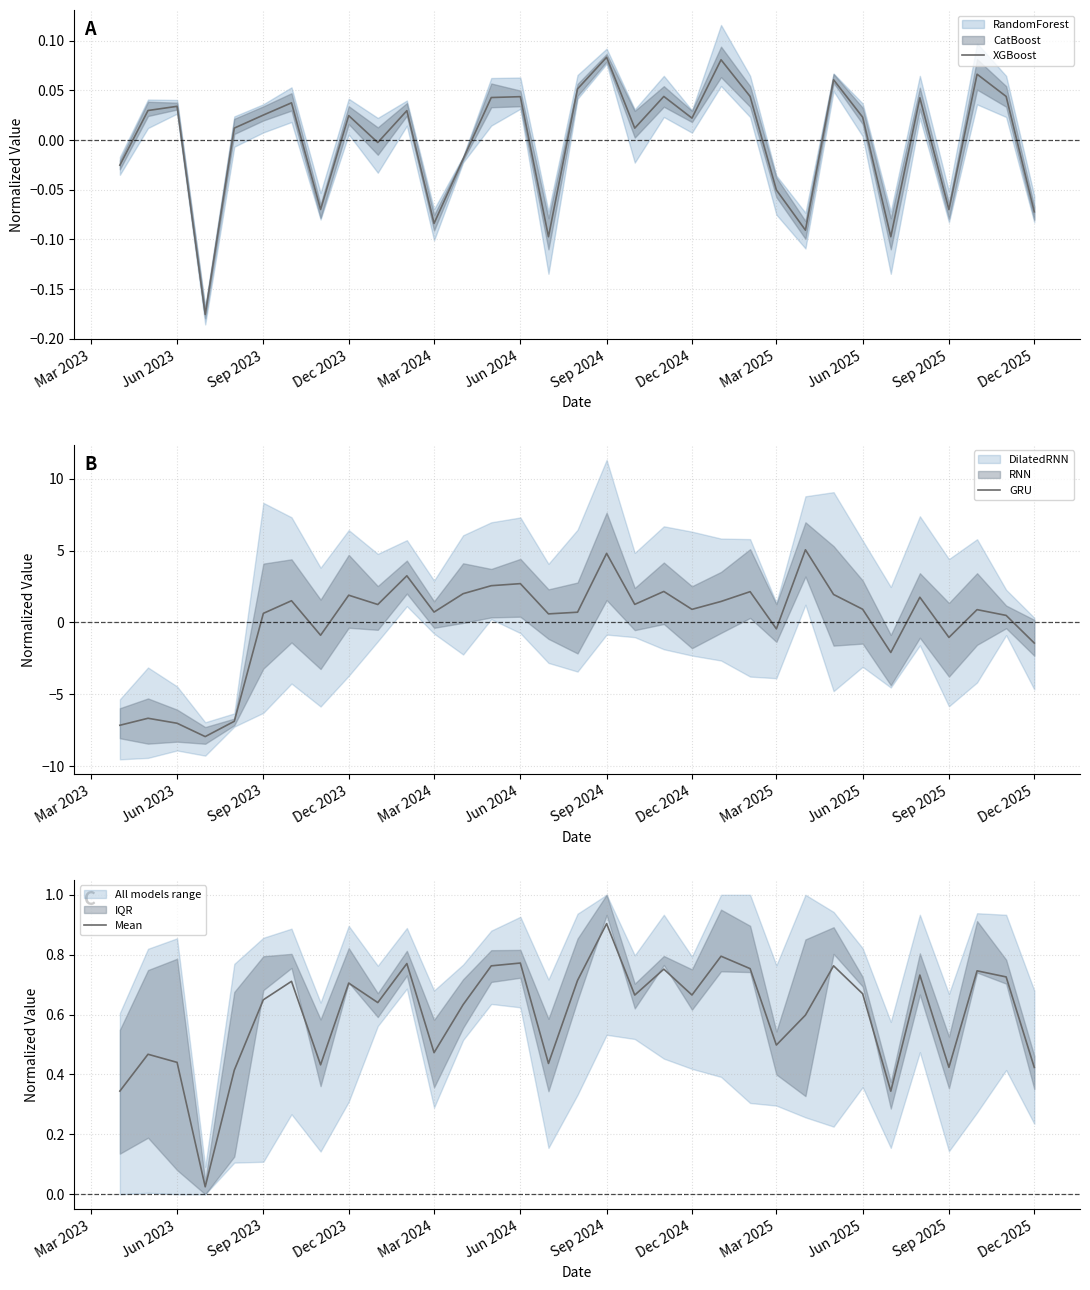

True or false: GRU has a value of -7.0 at Jun 2023.

True